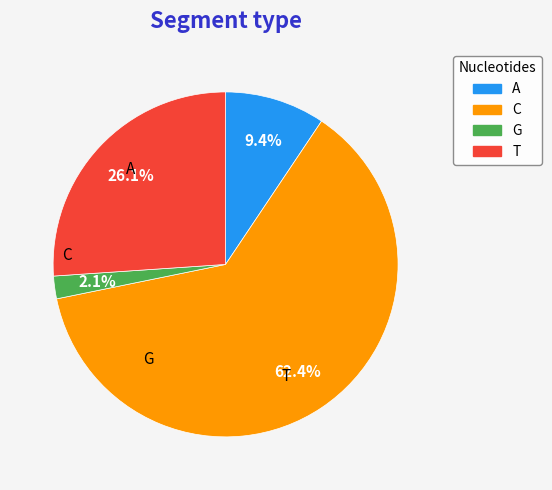

Rank the categories by value from lowest to highest.

G, A, T, C